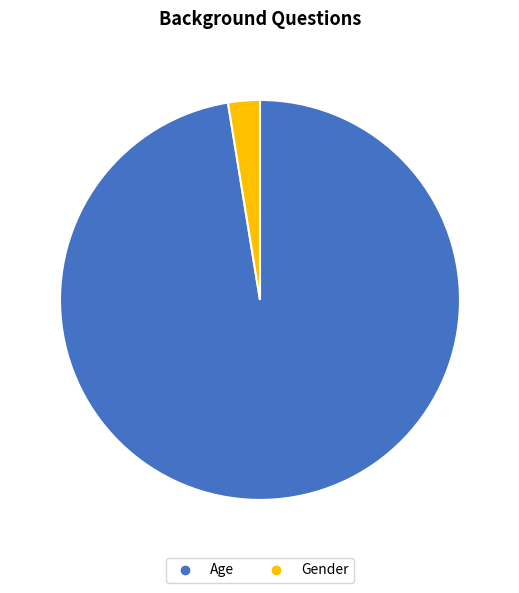

Is it true that Gender is 3% of the pie?

True